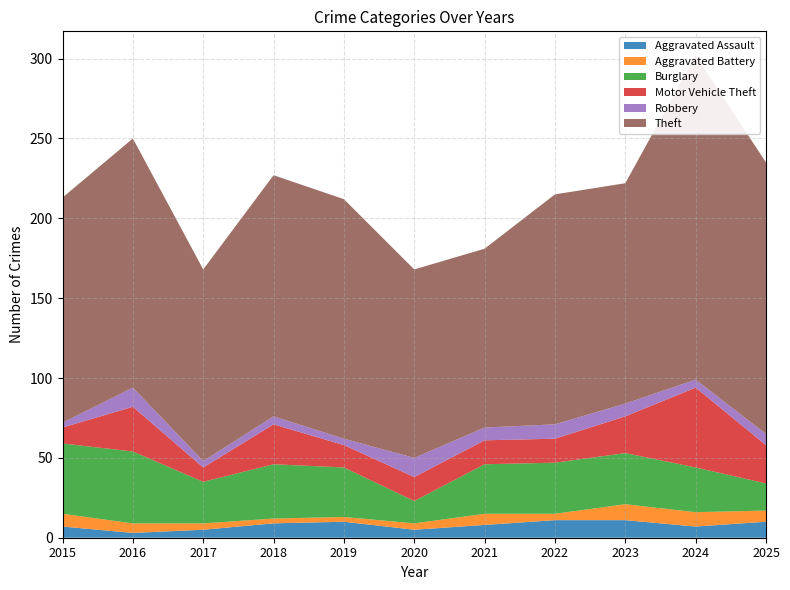

Reading right to left, what are all the values shown in this chart?

Aggravated Assault: 2025=10	2024=7	2023=11	2022=11	2021=8	2020=5	2019=10	2018=9	2017=5	2016=3	2015=7
Aggravated Battery: 2025=7	2024=9	2023=10	2022=4	2021=7	2020=4	2019=3	2018=3	2017=4	2016=6	2015=8
Burglary: 2025=17	2024=28	2023=32	2022=32	2021=31	2020=14	2019=31	2018=34	2017=26	2016=45	2015=44
Motor Vehicle Theft: 2025=24	2024=50	2023=23	2022=15	2021=15	2020=15	2019=14	2018=25	2017=9	2016=28	2015=10
Robbery: 2025=7	2024=5	2023=8	2022=9	2021=8	2020=12	2019=4	2018=5	2017=4	2016=12	2015=3
Theft: 2025=170	2024=203	2023=138	2022=144	2021=112	2020=118	2019=150	2018=151	2017=120	2016=156	2015=141